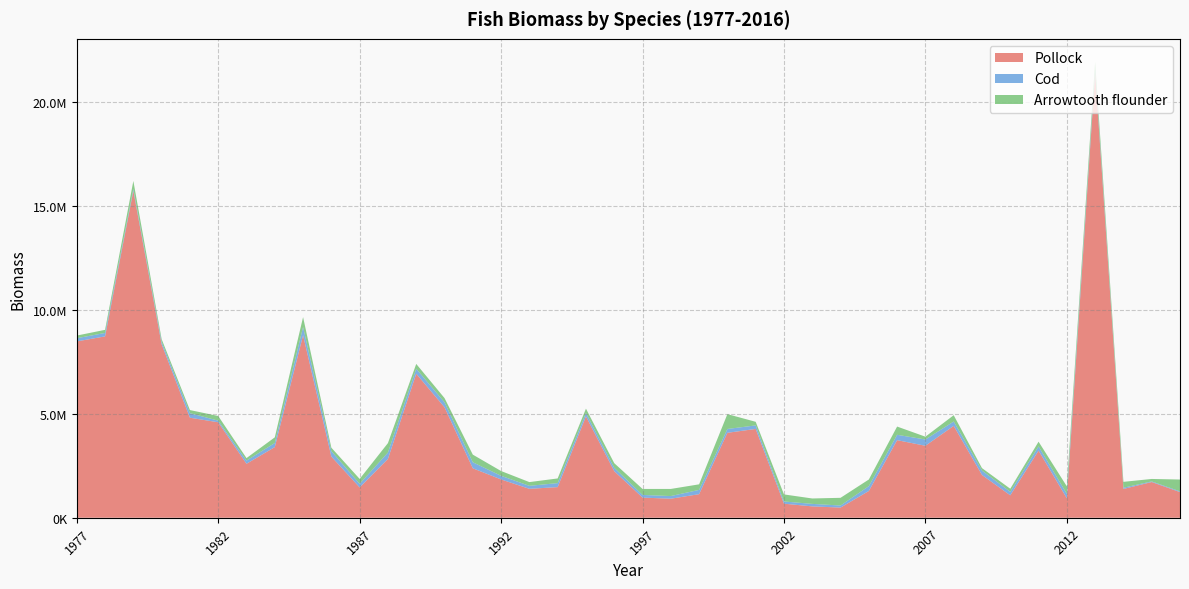

Reading left to right, transcribe all the data shown in this chart.

Pollock: 1977=8473064.3	1978=8714628.2	1979=15710632.6	1980=8335348.4	1981=4806471.2	1982=4587223.2	1983=2593199.7	1984=3395393.8	1985=8772942.1	1986=2938161.4	1987=1456266.5	1988=2825621.1	1989=6921175.4	1990=5308645.2	1991=2376105.1	1992=1840317.9	1993=1389481.2	1994=1471123.7	1995=4870147.3	1996=2237335.6	1997=967523.5	1998=914412.3	1999=1131944.1	2000=4081228.1	2001=4267337.2	2002=674634.4	2003=545382.2	2004=487854.9	2005=1285824.0	2006=3727593.8	2007=3458338.2	2008=4415664.4	2009=2054907.5	2010=1078084.4	2011=3224845.4	2012=934986.2	2013=21392627.5	2014=1383190.8	2015=1715441.1	2016=1231561.5
Cod: 1977=154108.2	1978=165575.6	1979=88064.2	1980=114288.8	1981=219523.1	1982=77820.3	1983=150955.3	1984=196194.5	1985=392098.6	1986=262733.7	1987=173085.7	1988=309027.4	1989=238829.2	1990=238245.4	1991=289877.0	1992=173925.8	1993=143324.5	1994=193072.6	1995=160844.5	1996=161500.2	1997=128111.7	1998=127529.2	1999=206398.4	2000=184317.8	2001=170204.0	2002=107098.6	2003=120351.4	2004=99182.9	2005=233581.5	2006=257887.6	2007=301760.1	2008=208403.8	2009=213100.9	2010=164519.0	2011=204816.5	2012=210555.4	2013=157765.9	2014=60199.1	2015=30486.9	2016=37233.6
Arrowtooth flounder: 1977=127365.8	1978=149108.5	1979=385945.5	1980=132564.9	1981=147813.5	1982=224144.8	1983=121781.9	1984=271492.9	1985=475860.2	1986=164233.8	1987=235688.2	1988=451875.1	1989=231408.1	1990=203166.7	1991=366490.0	1992=230040.2	1993=179756.8	1994=223748.6	1995=211336.5	1996=222922.7	1997=287712.0	1998=341573.2	1999=266901.5	2000=713388.2	2001=172577.7	2002=338343.1	2003=259553.8	2004=369735.5	2005=317750.4	2006=395578.3	2007=134785.3	2008=302414.0	2009=116870.5	2010=150257.8	2011=224941.1	2012=362517.5	2013=367768.7	2014=281063.8	2015=117424.8	2016=566762.5